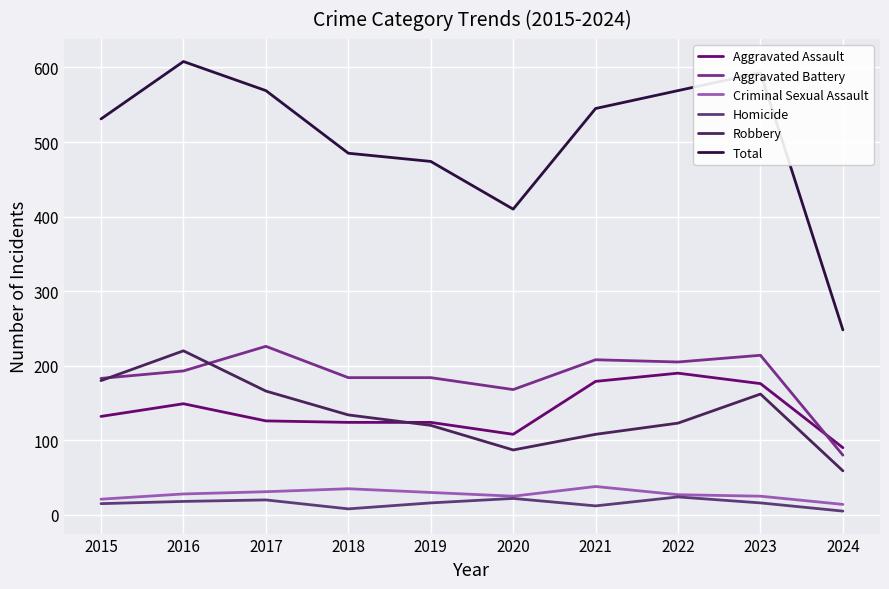

Does the chart have visible grid lines?

Yes